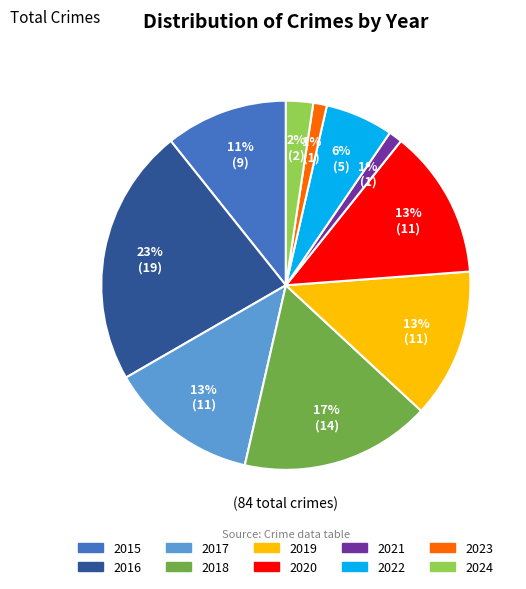

To the nearest percent, what portion does 2018 represent?

17%